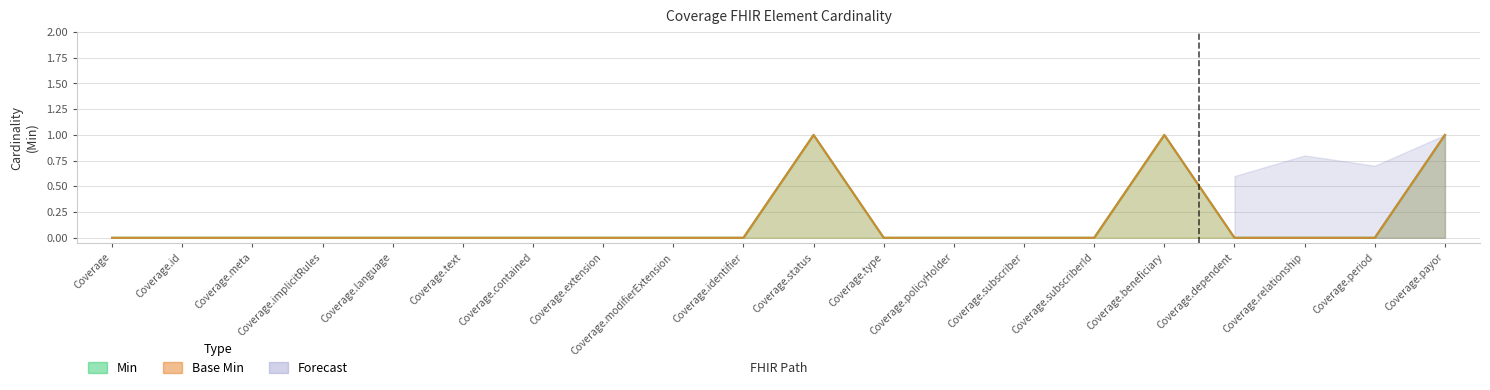

True or false: Base Min and Min cross at least once.

False